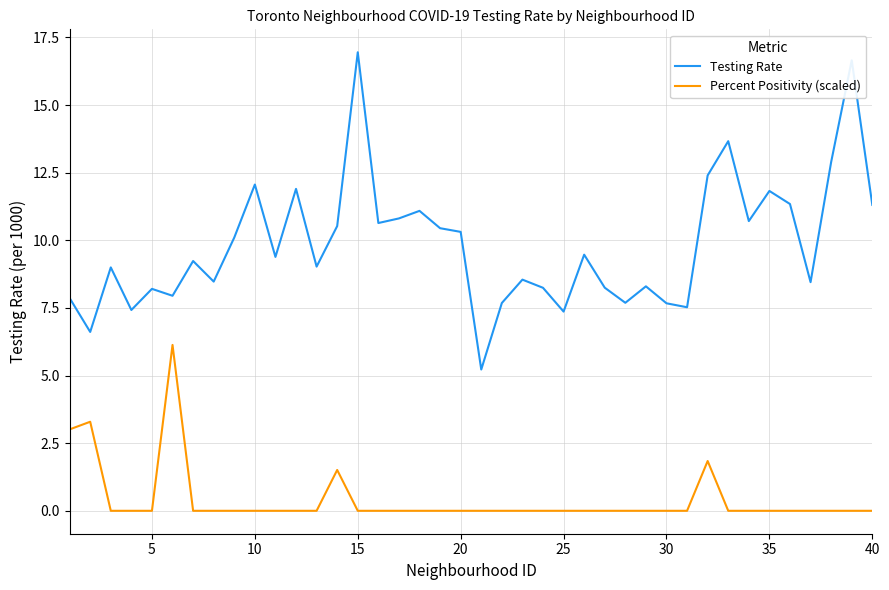

Which series has the largest total across all categories?

Testing Rate